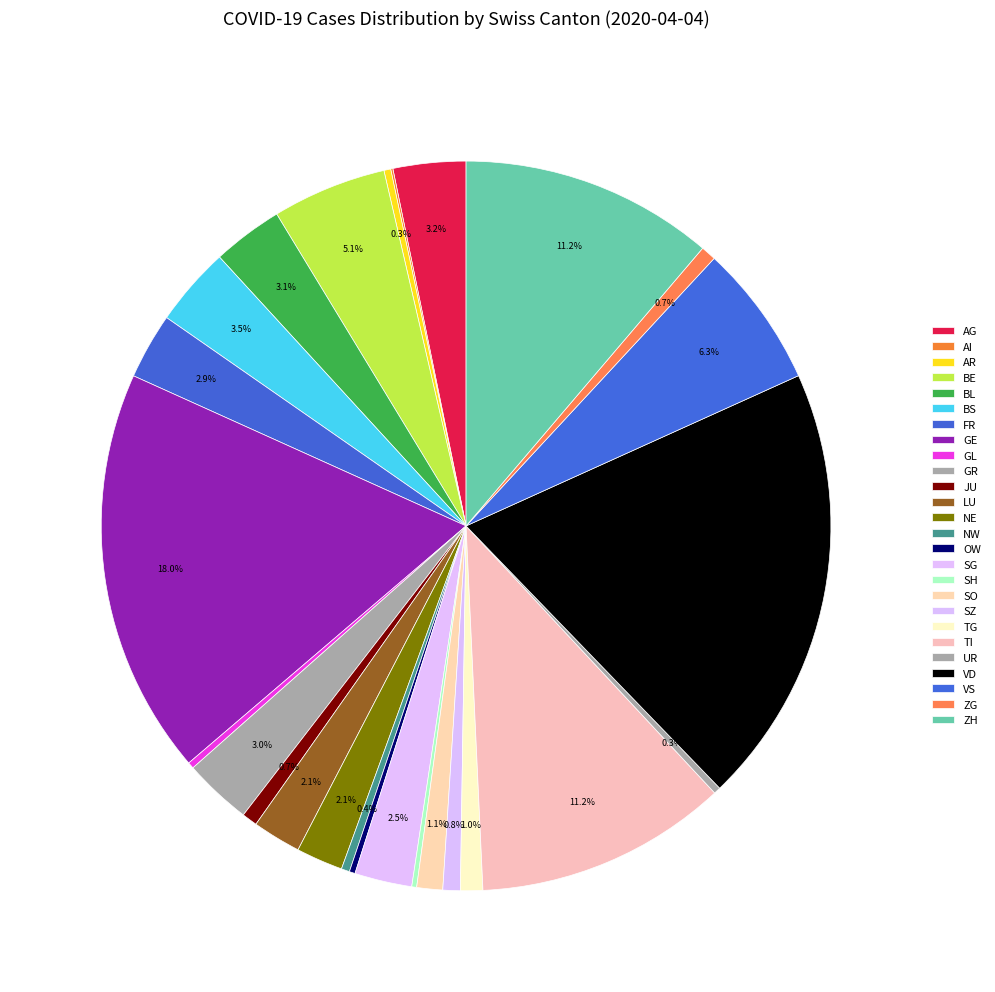

How many slices are in this pie chart?

26